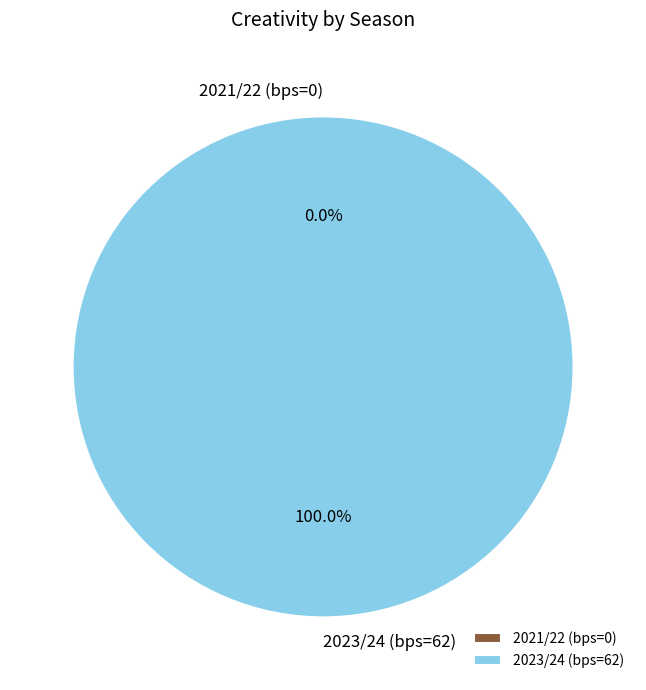

Does 2023/24 (bps=62) account for over 50% of the chart?

Yes